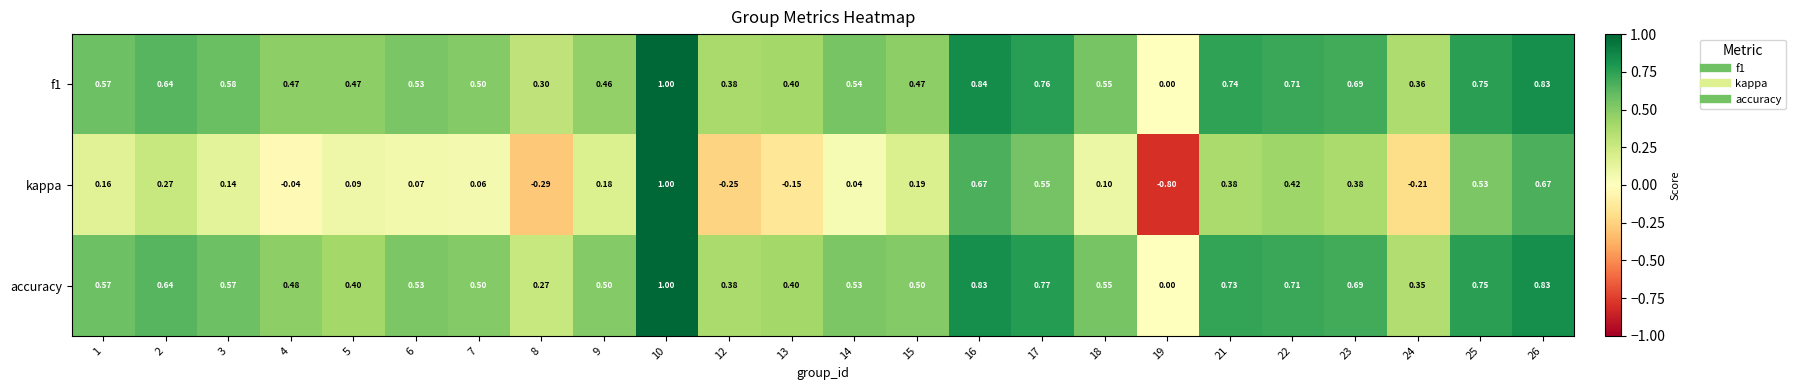

Which series has the widest spread of values?

kappa